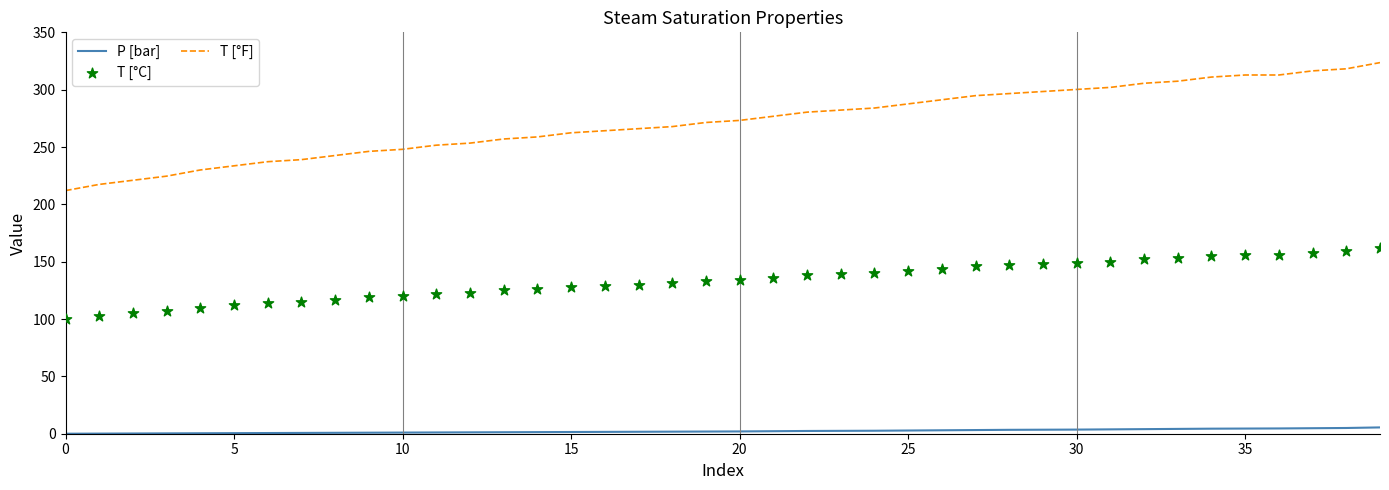

What are all the series names shown in the legend?

P [bar], T [°F], T [°C]